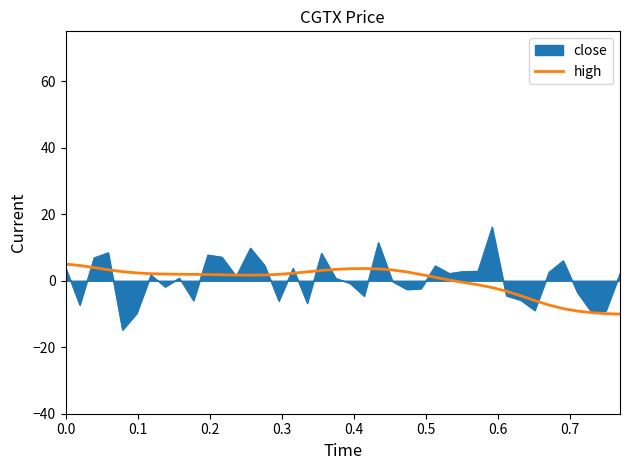

What is the maximum value shown in the chart?

16.2